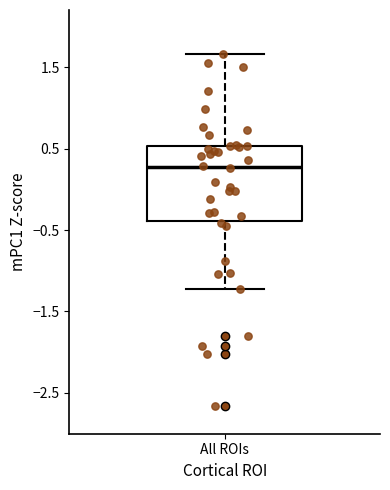

Read this box plot against the y-axis: the position of the median line, the range covered by the box, and the ends of both whiskers. The values are not printed on the chart, so give them approximately, as read against the axis.

median 0.3, box -0.4 to 0.5, whiskers -1.2 to 1.7